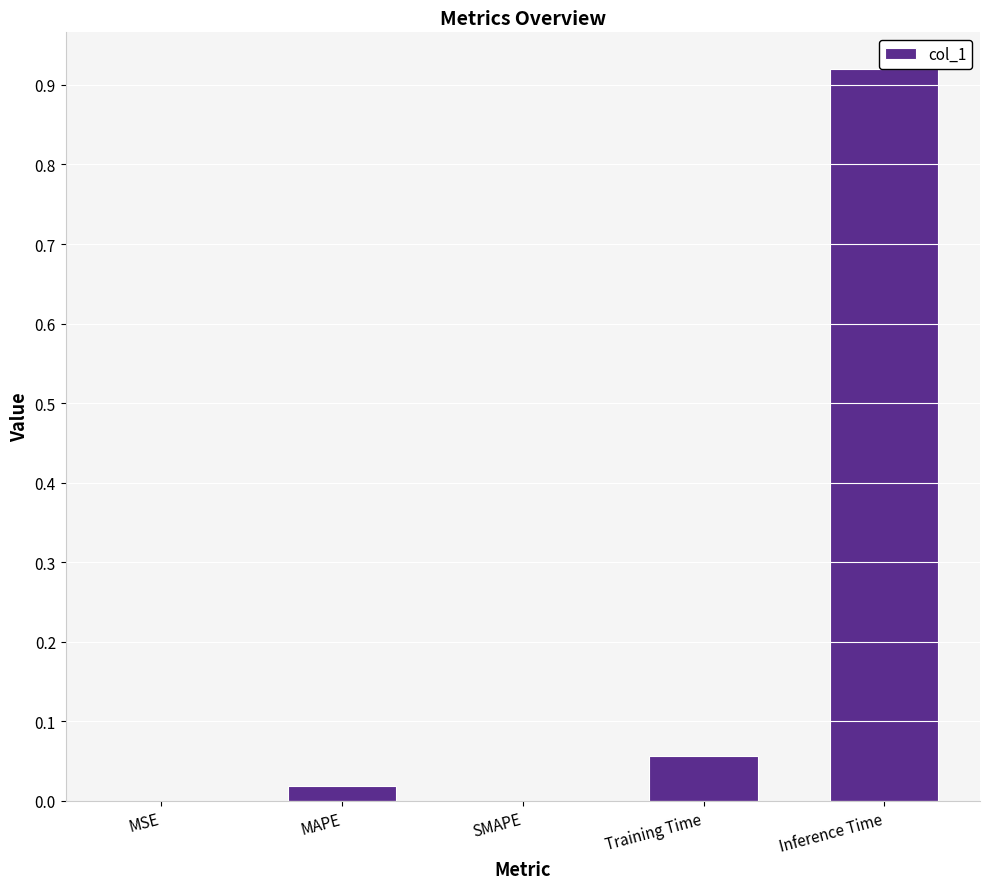

What is the sum of all values?

1.0